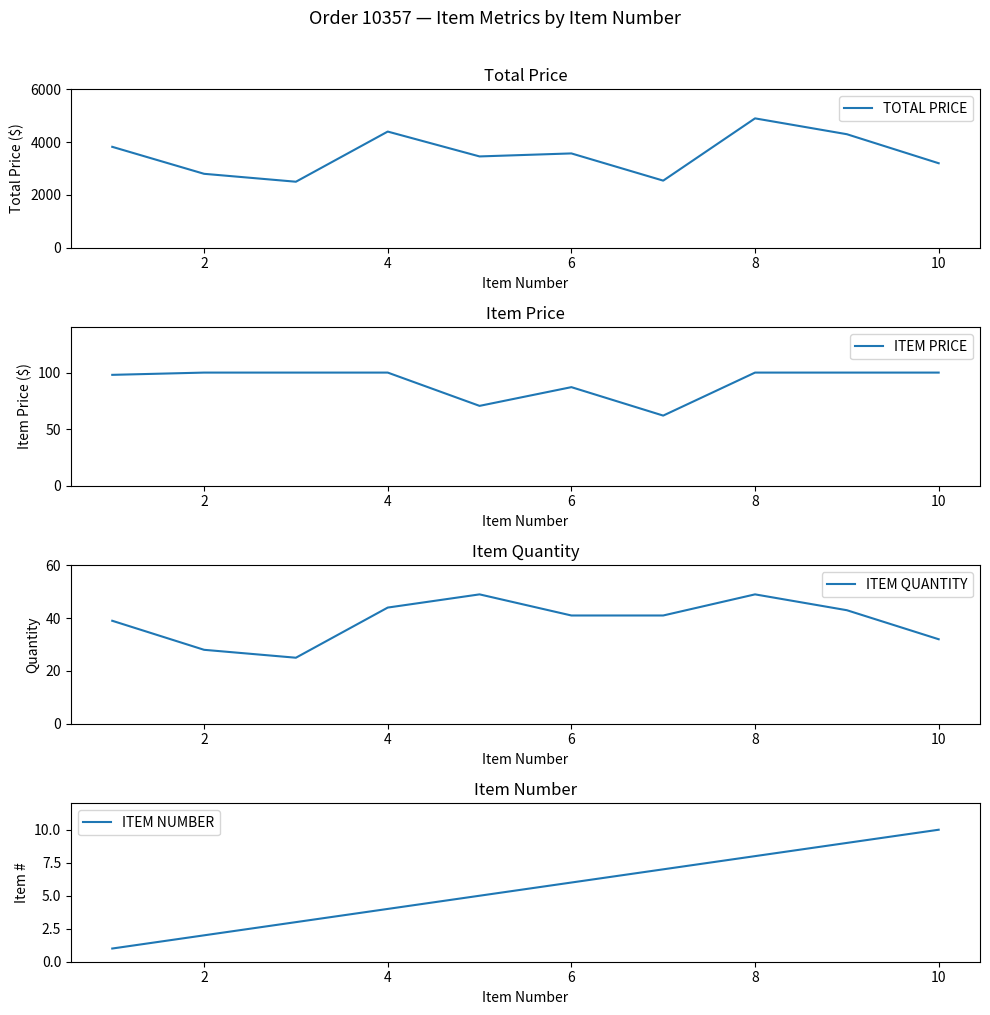

How many interior local peaks does the TOTAL PRICE series have?

3